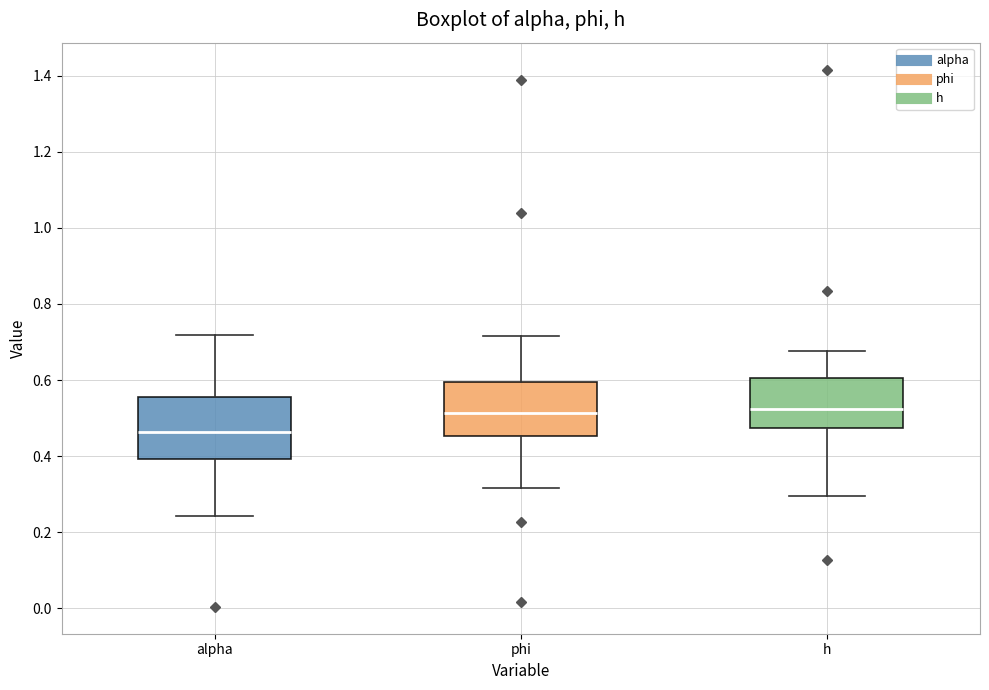

Reading left to right, transcribe this box plot: for each box, give where its median line is, the range the box spans, and where its two whiskers end, as read against the y-axis. The values are not printed on the chart, so give them approximately, as read against the axis.

alpha: median 0.46, box 0.40 to 0.56, whiskers 0.24 to 0.72
phi: median 0.52, box 0.46 to 0.60, whiskers 0.32 to 0.72
h: median 0.52, box 0.48 to 0.60, whiskers 0.30 to 0.68